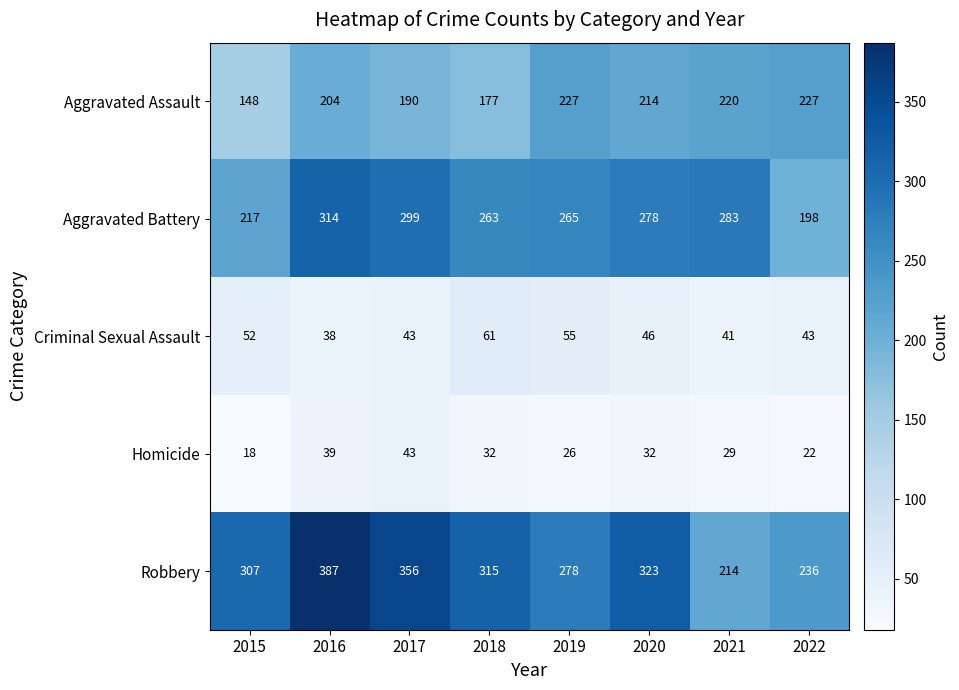

List the series in order of their peak value, lowest first.

Homicide, Criminal Sexual Assault, Aggravated Assault, Aggravated Battery, Robbery